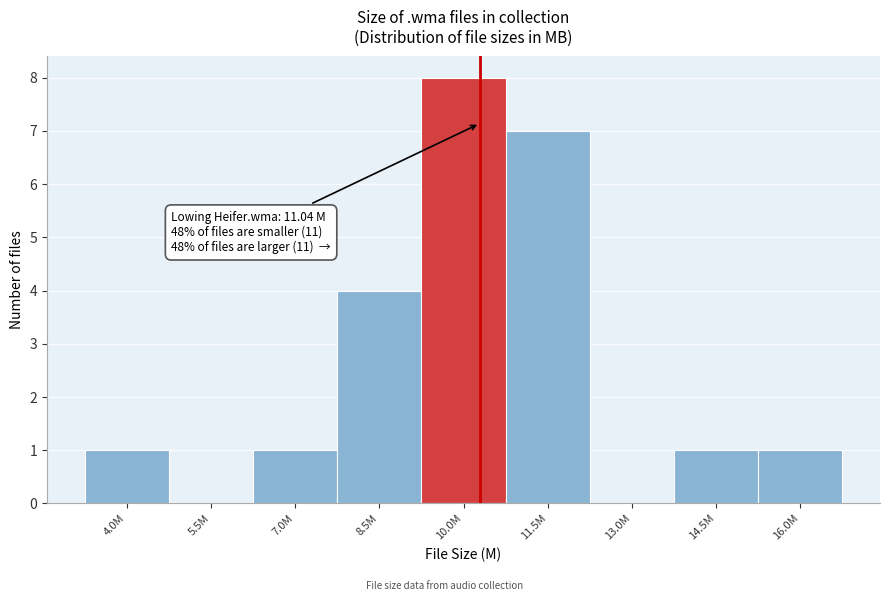

Reading left to right, list all the values displayed in this chart.

4.0M=1	5.5M=0	7.0M=1	8.5M=4	10.0M=8	11.5M=7	13.0M=0	14.5M=1	16.0M=1